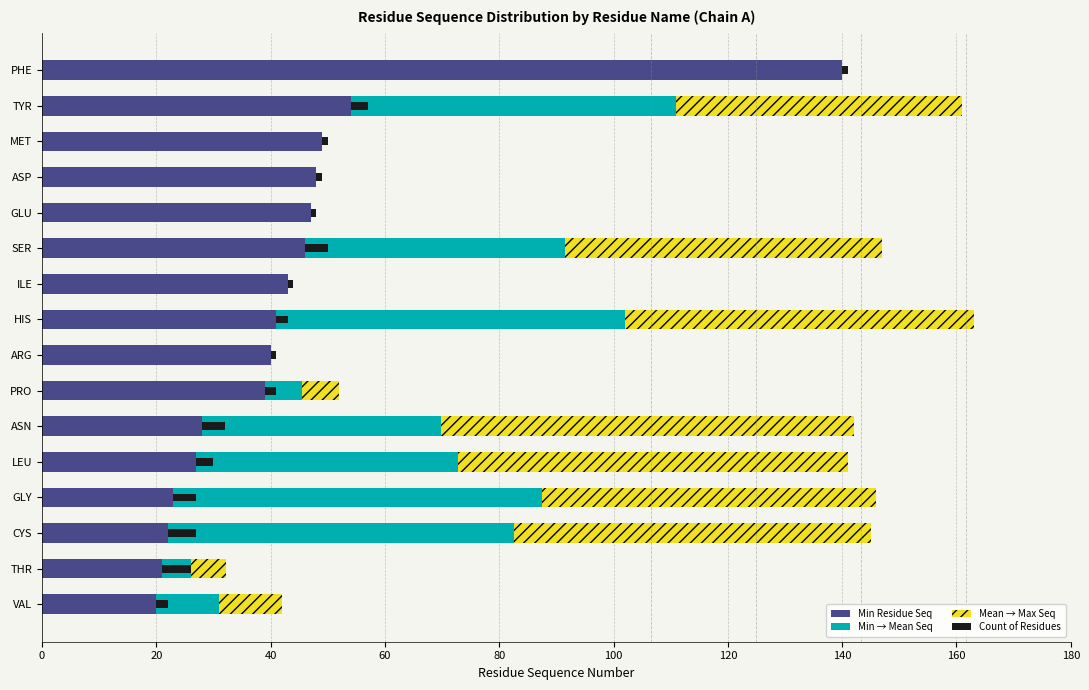

What is the spread (max minus min) of values at GLY?

60.5